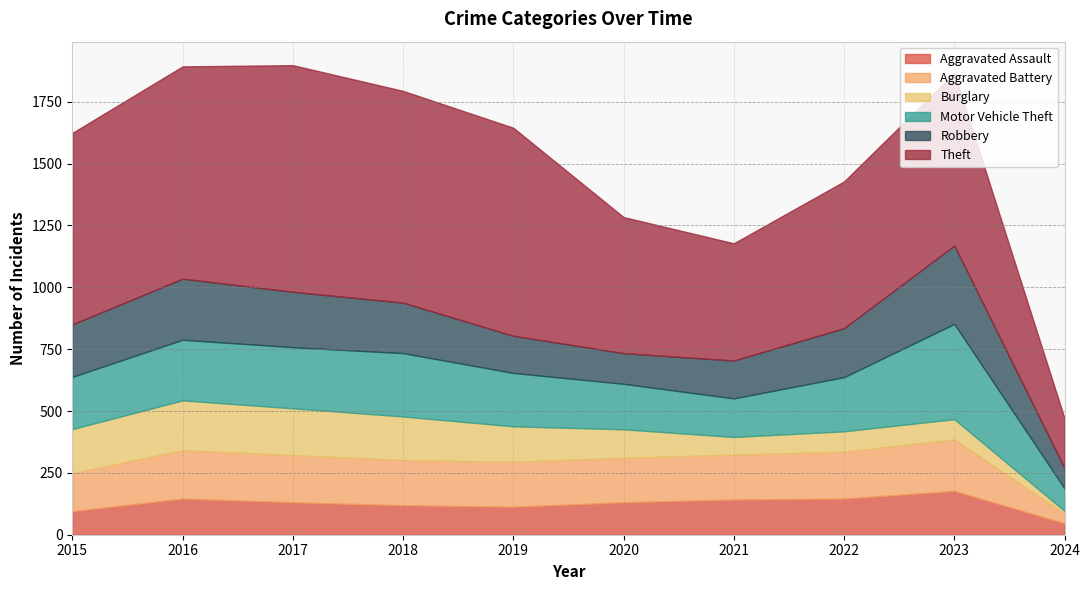

Read the Burglary value at 2020.

115